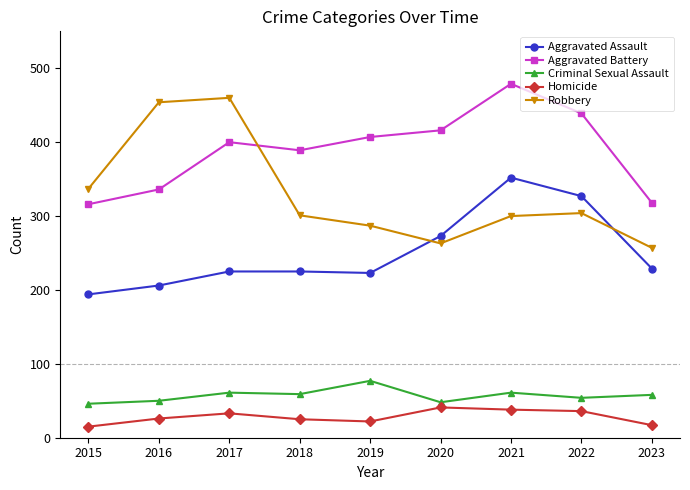

True or false: Robbery and Criminal Sexual Assault cross at least once.

False